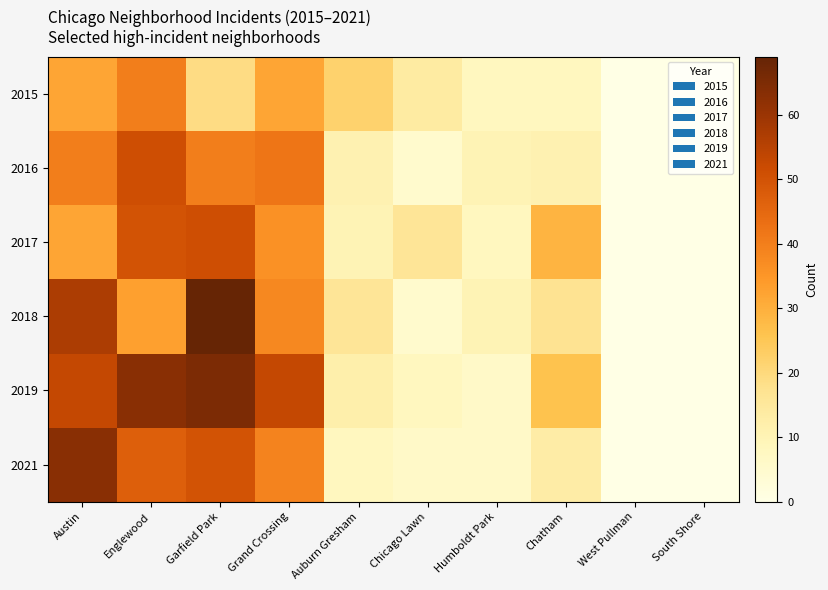

Reading right to left, list all the values displayed in this chart.

2015: South Shore=0	West Pullman=0	Chatham=8	Humboldt Park=8	Chicago Lawn=14	Auburn Gresham=22	Grand Crossing=32	Garfield Park=19	Englewood=40	Austin=32
2016: South Shore=0	West Pullman=0	Chatham=11	Humboldt Park=10	Chicago Lawn=5	Auburn Gresham=11	Grand Crossing=42	Garfield Park=40	Englewood=51	Austin=40
2017: South Shore=0	West Pullman=0	Chatham=29	Humboldt Park=8	Chicago Lawn=16	Auburn Gresham=10	Grand Crossing=36	Garfield Park=51	Englewood=50	Austin=32
2018: South Shore=0	West Pullman=0	Chatham=17	Humboldt Park=10	Chicago Lawn=5	Auburn Gresham=16	Grand Crossing=38	Garfield Park=69	Englewood=33	Austin=57
2019: South Shore=0	West Pullman=0	Chatham=26	Humboldt Park=6	Chicago Lawn=8	Auburn Gresham=12	Grand Crossing=53	Garfield Park=65	Englewood=63	Austin=53
2021: South Shore=0	West Pullman=0	Chatham=13	Humboldt Park=6	Chicago Lawn=6	Auburn Gresham=8	Grand Crossing=39	Garfield Park=50	Englewood=47	Austin=63